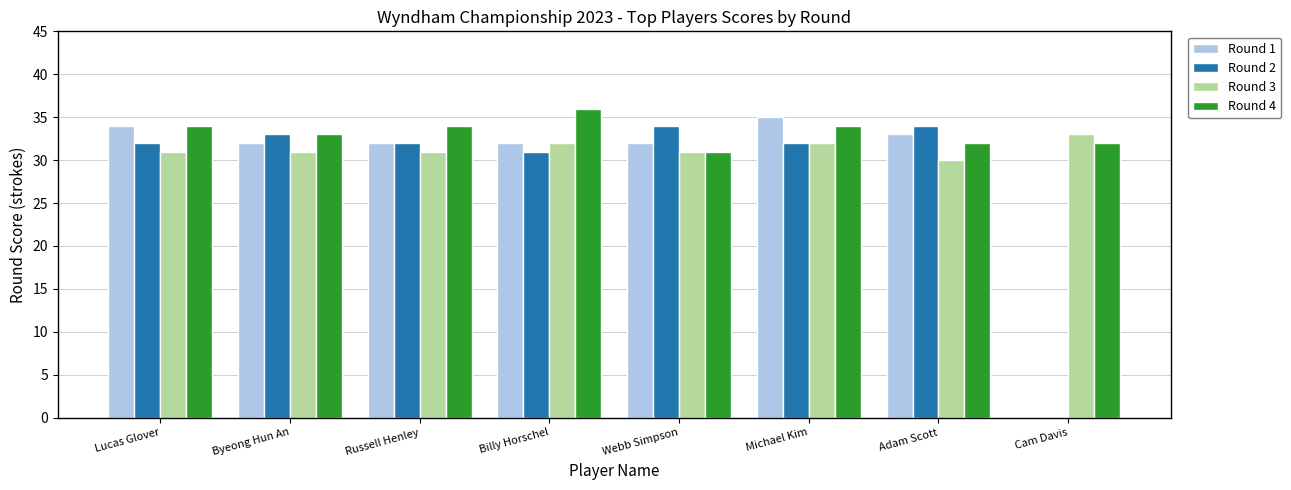

The Round 2 series shows 32 at Lucas Glover. True or false?

True